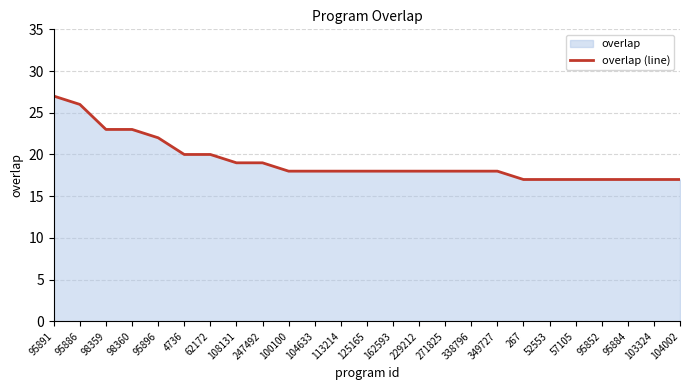

Which label corresponds to the smallest value in the chart?

267